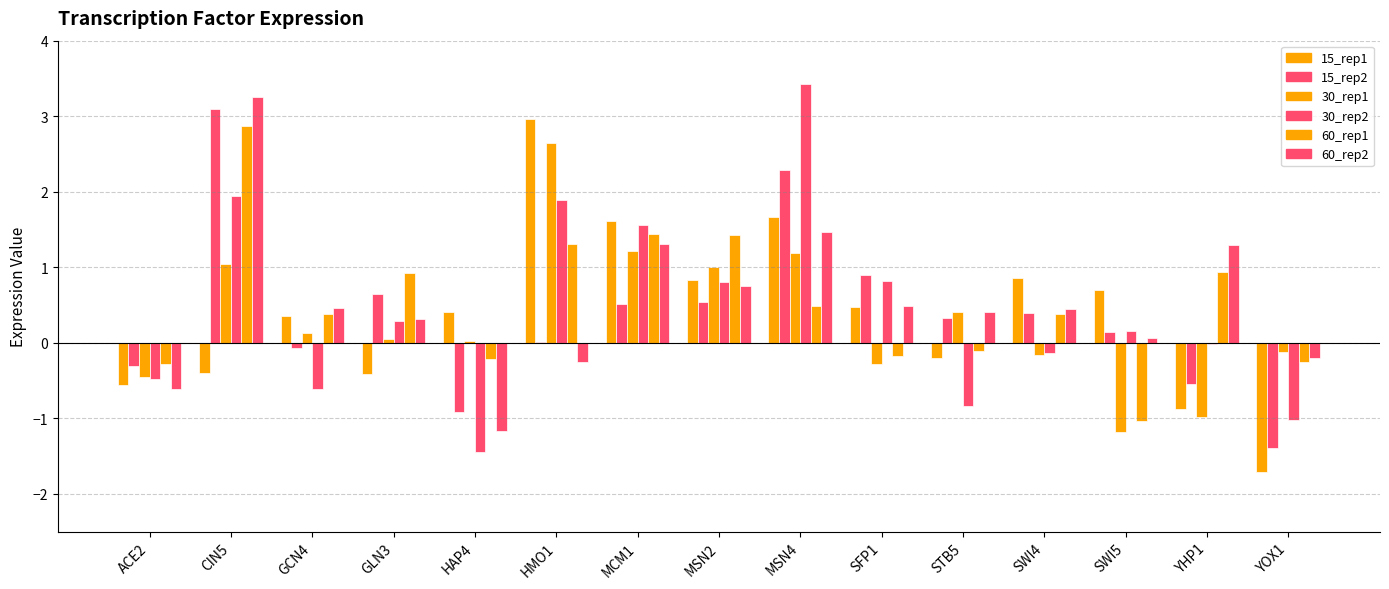

The value of 30_rep1 at MCM1 is 1.2. True or false?

True